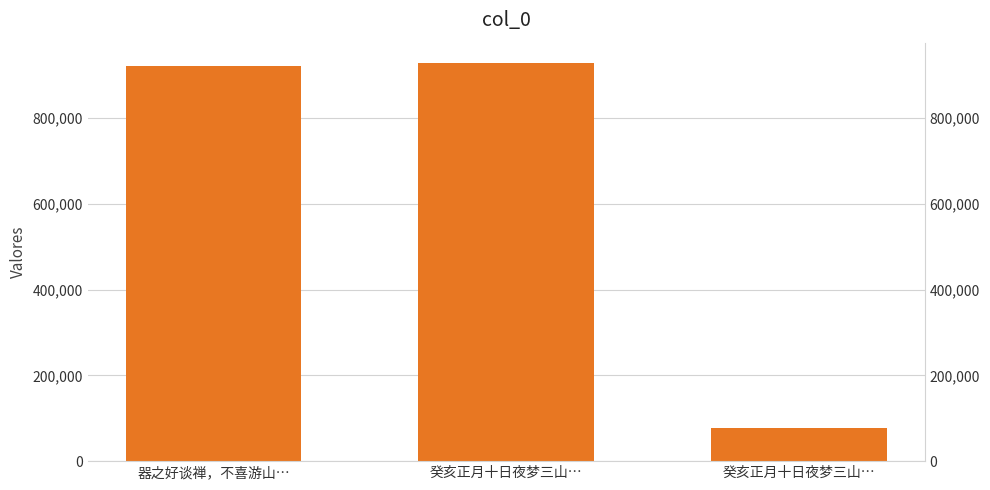

The chart shows a value of 389515 at 癸亥正月十日夜梦三山…. True or false?

False